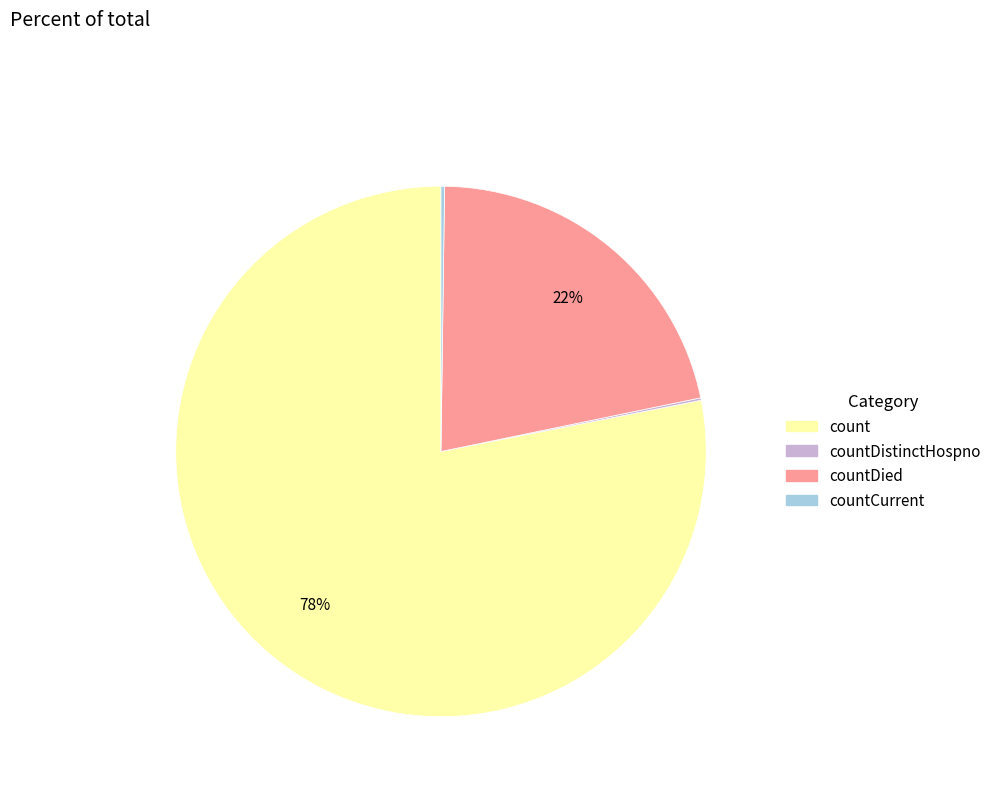

What is the largest slice in the pie chart?

count